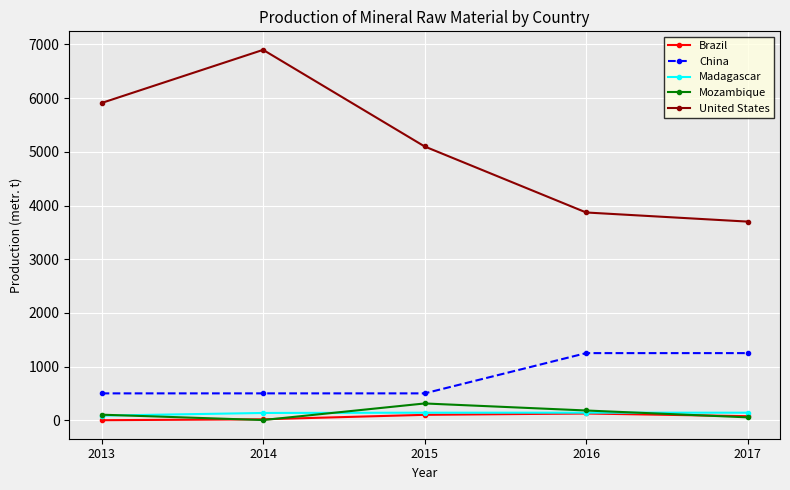

What is the highest value of the China series?

1250